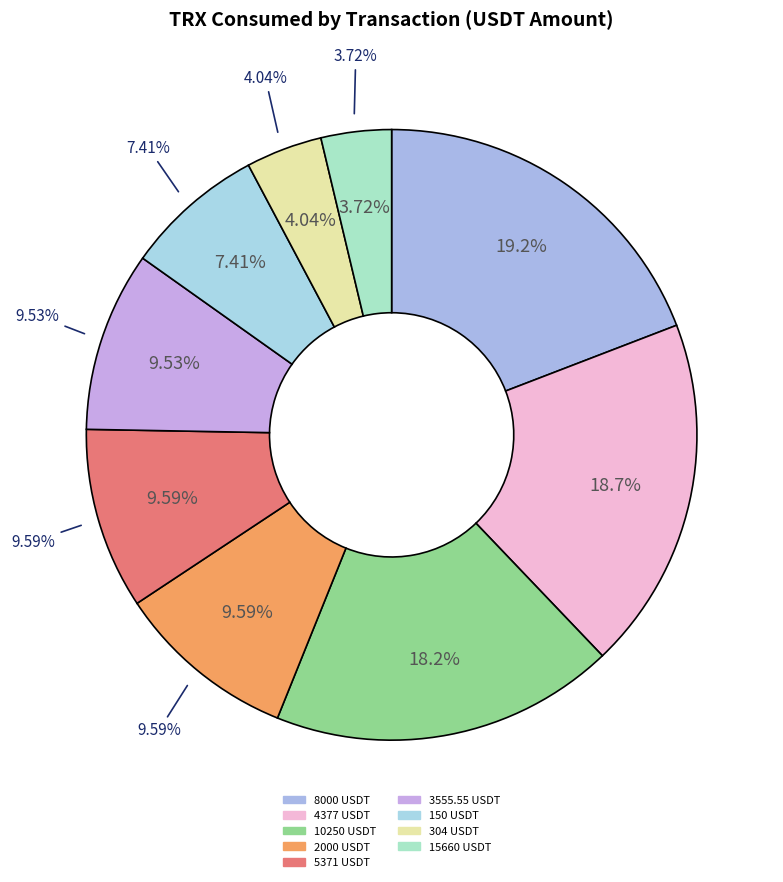

What percentage is NOT represented by 2149 USDT?

100.0%